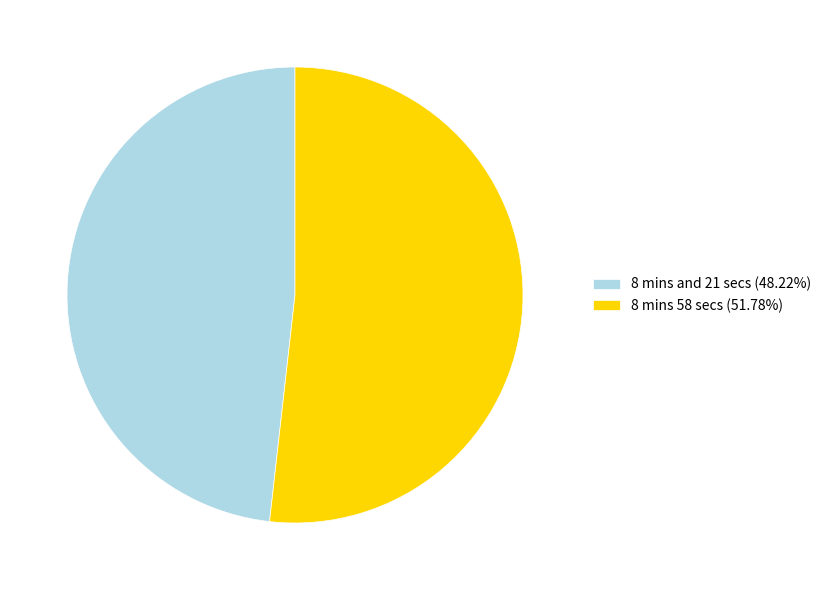

What is the ratio of the value at 8 mins 58 secs (51.78%) to the value at 8 mins and 21 secs (48.22%)?

1.1